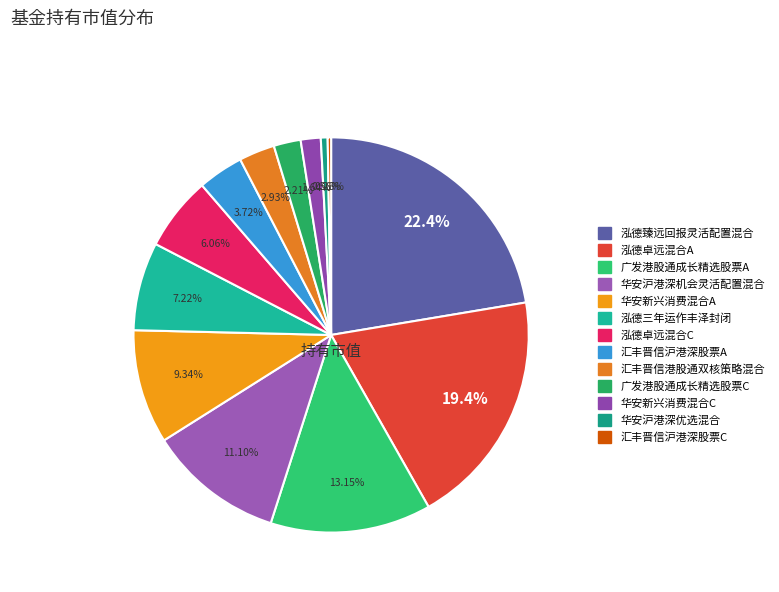

Is there a majority slice in this chart?

No